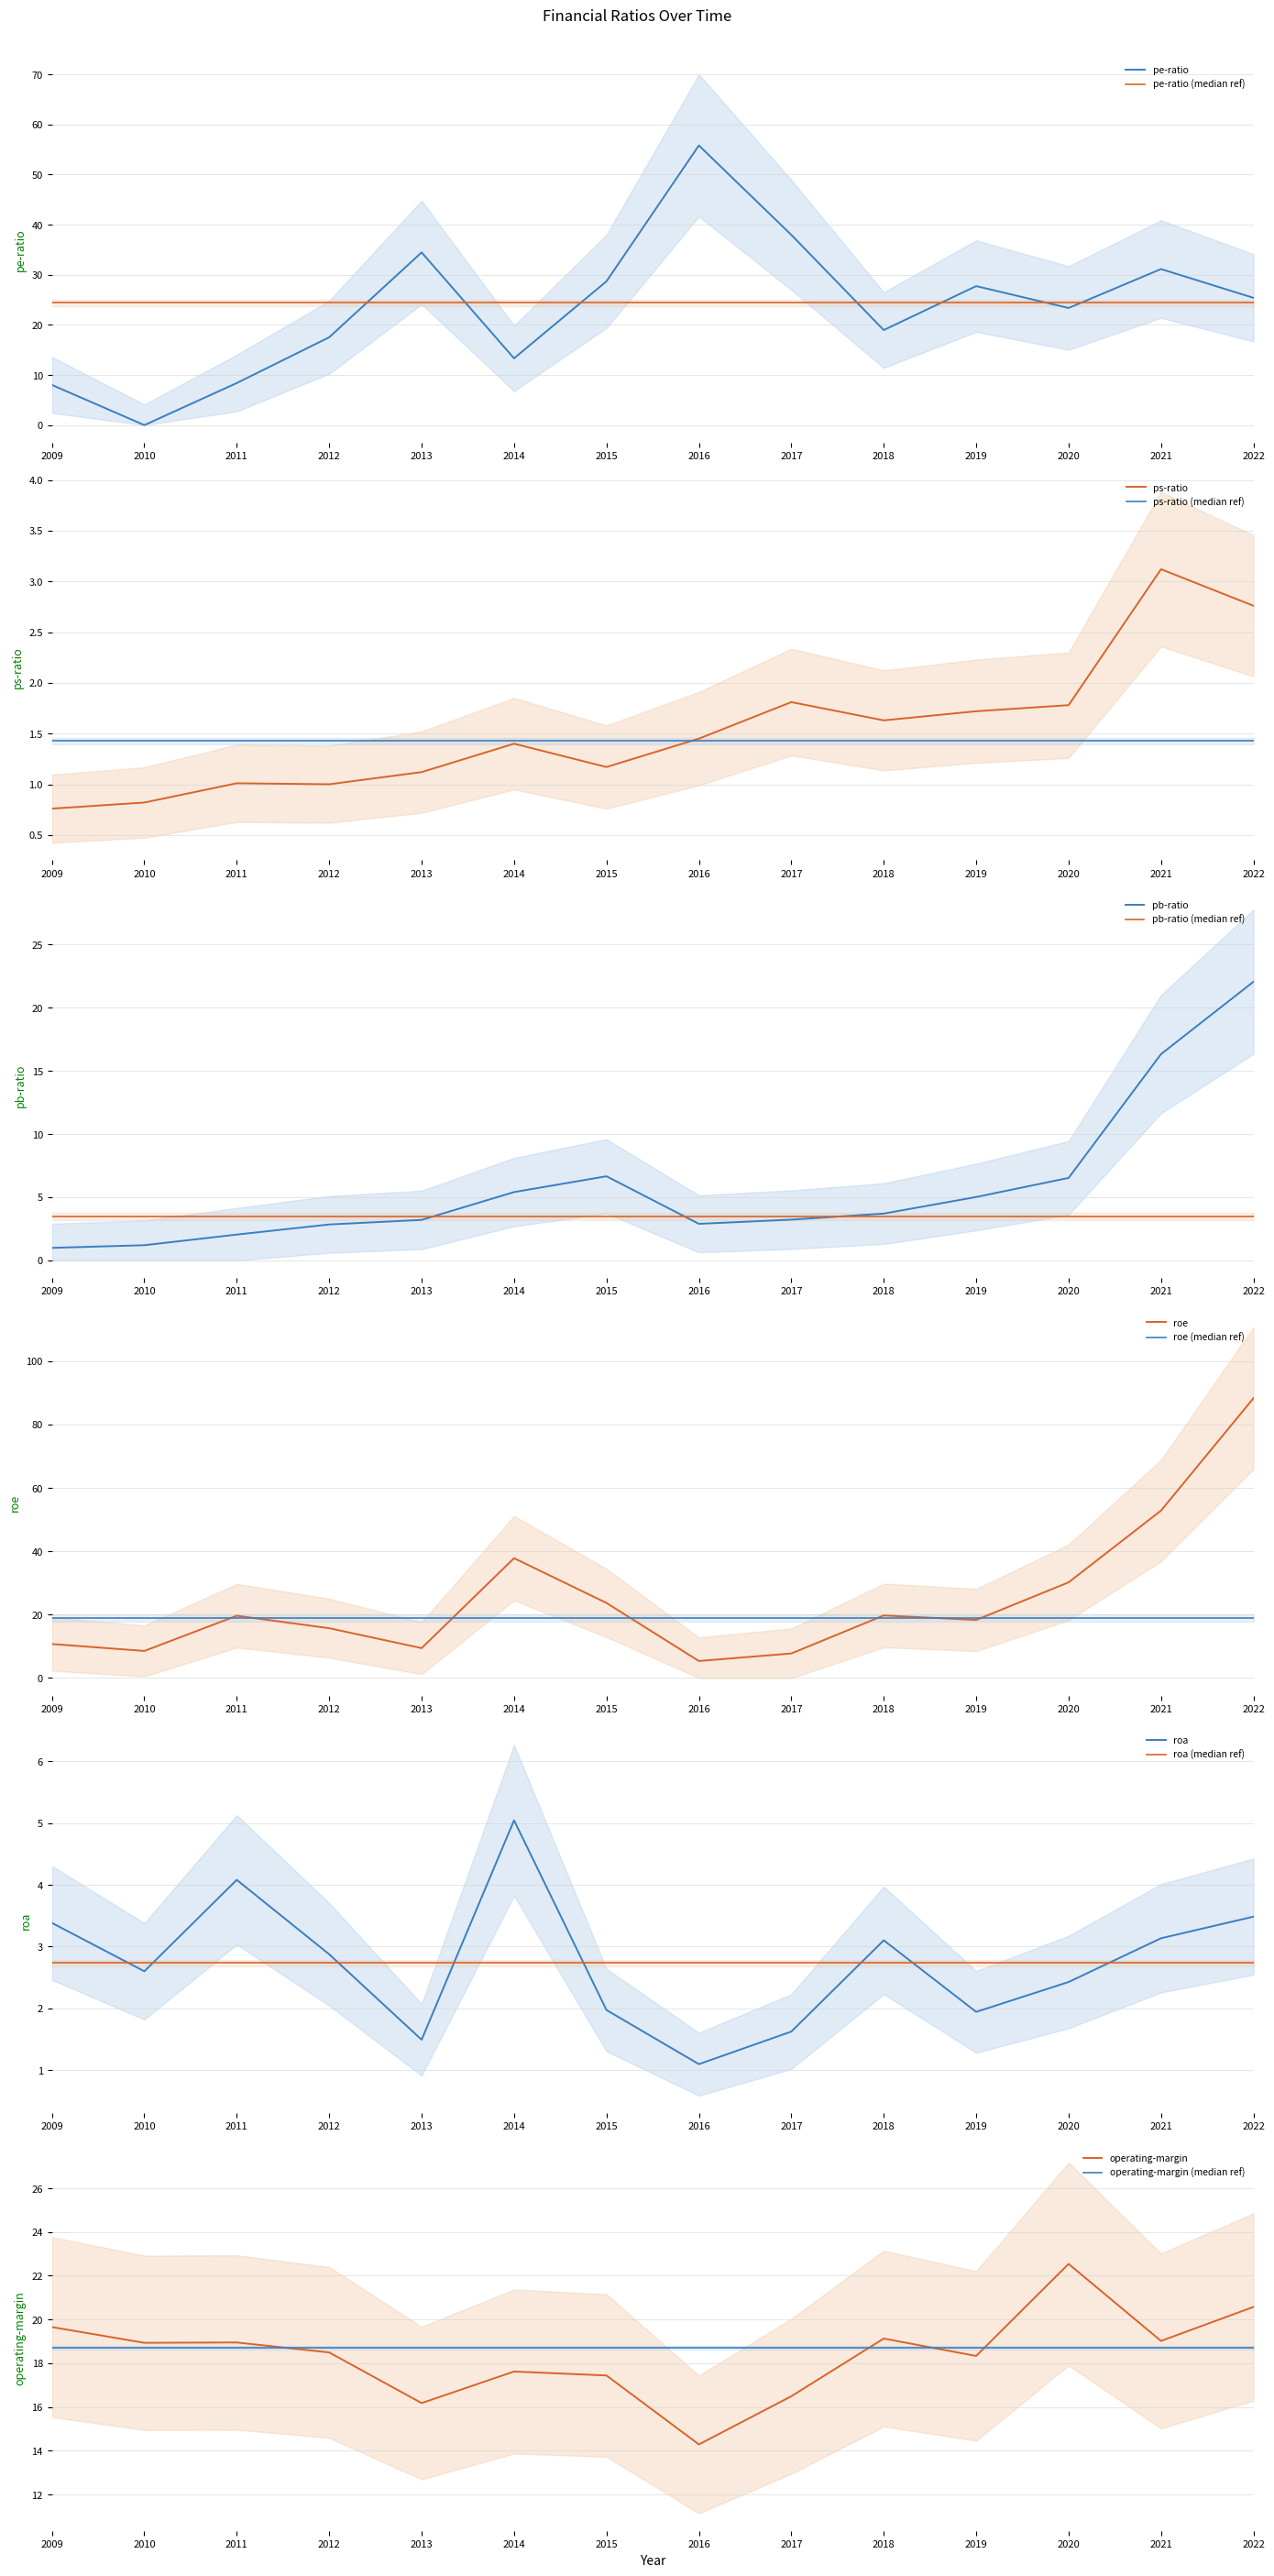

In pe-ratio, how many points are higher than both neighbors (excluding endpoints)?

4